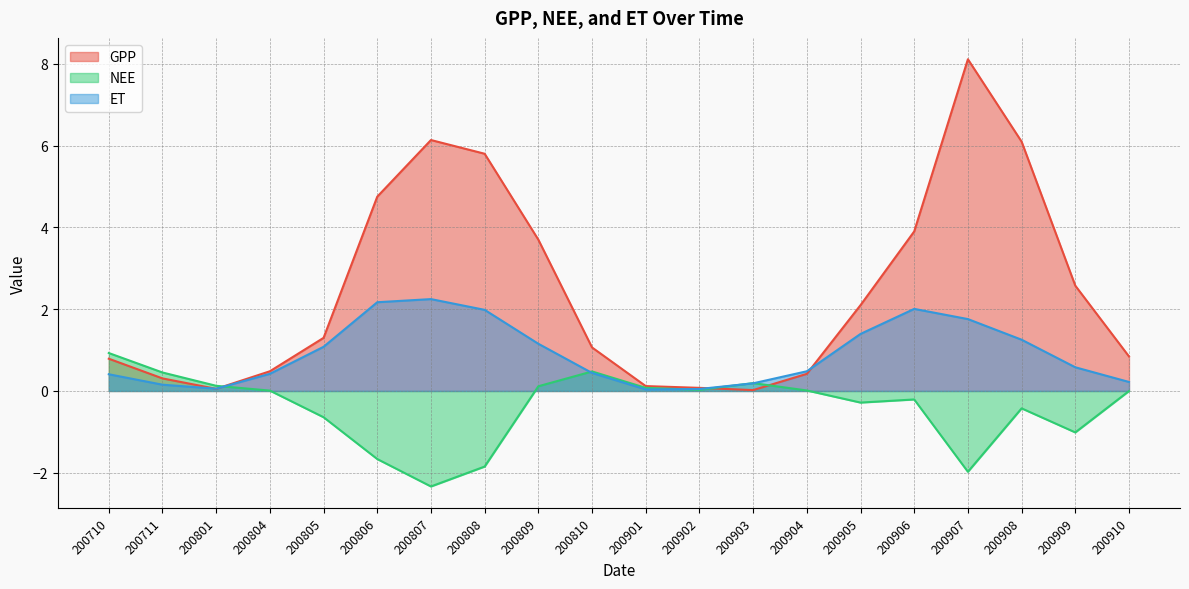

What is the smallest value displayed?

-2.3